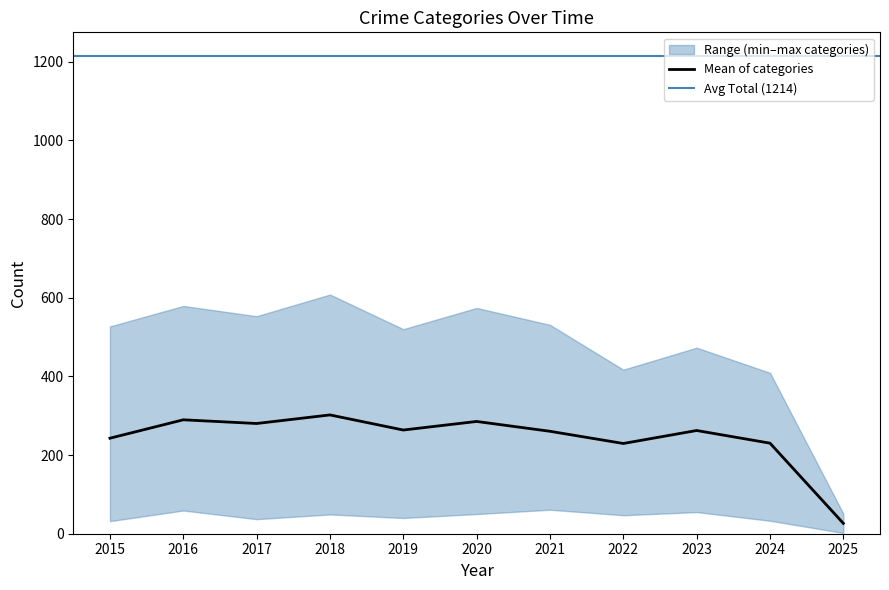

What is the maximum value for Mean of categories?

302.0